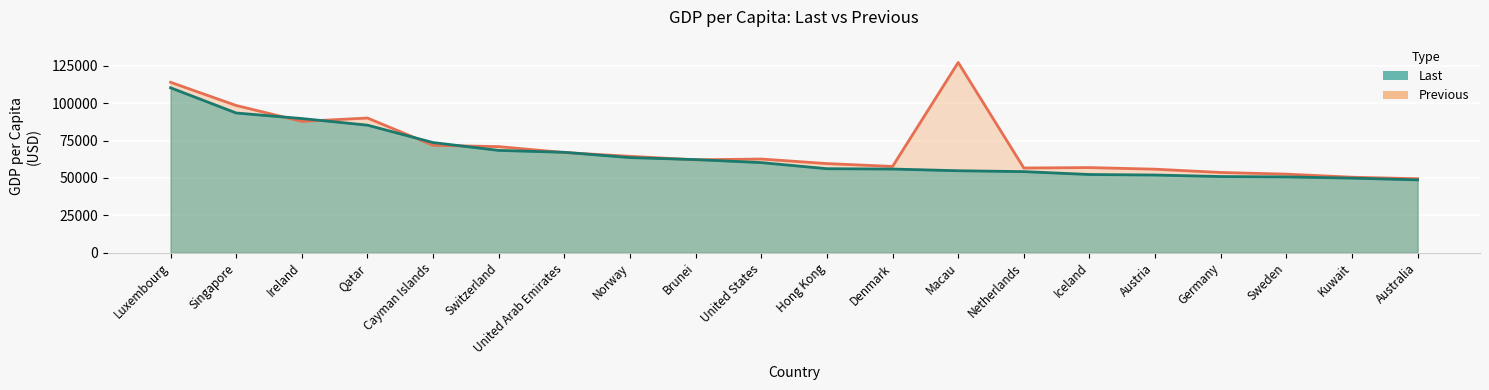

Rank the categories by Last value from lowest to highest.

Australia, Kuwait, Sweden, Germany, Austria, Iceland, Netherlands, Macau, Denmark, Hong Kong, United States, Brunei, Norway, United Arab Emirates, Switzerland, Cayman Islands, Qatar, Ireland, Singapore, Luxembourg